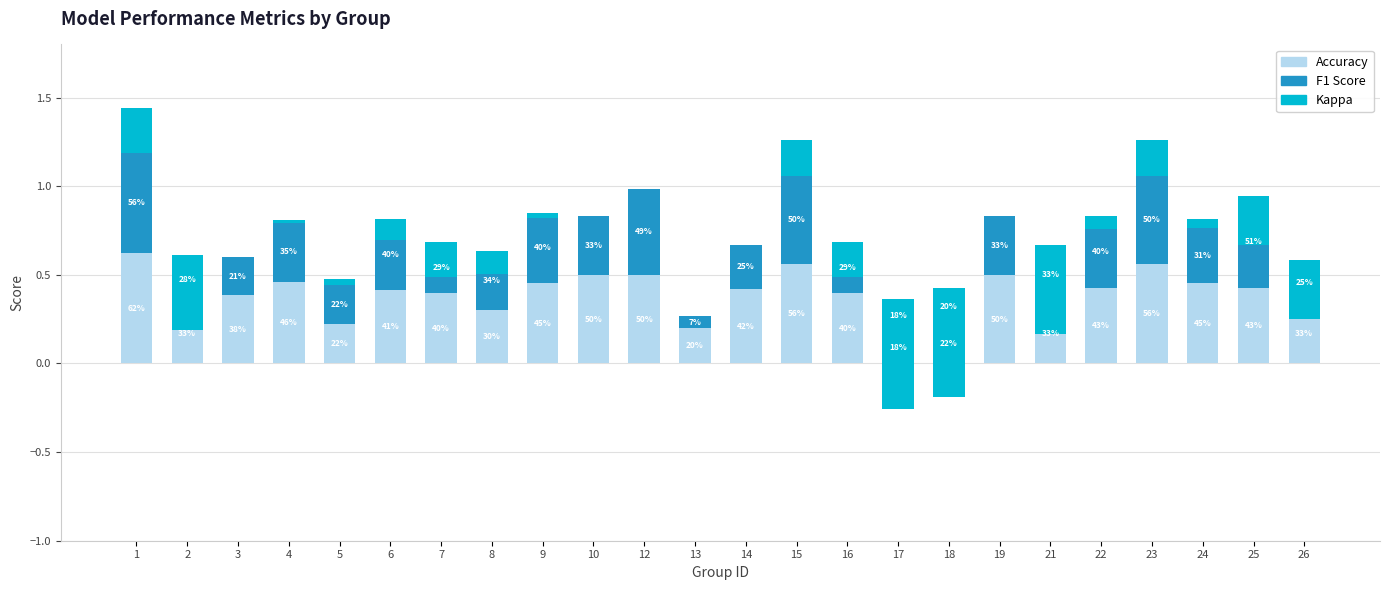

What is the maximum value for f1?

0.6